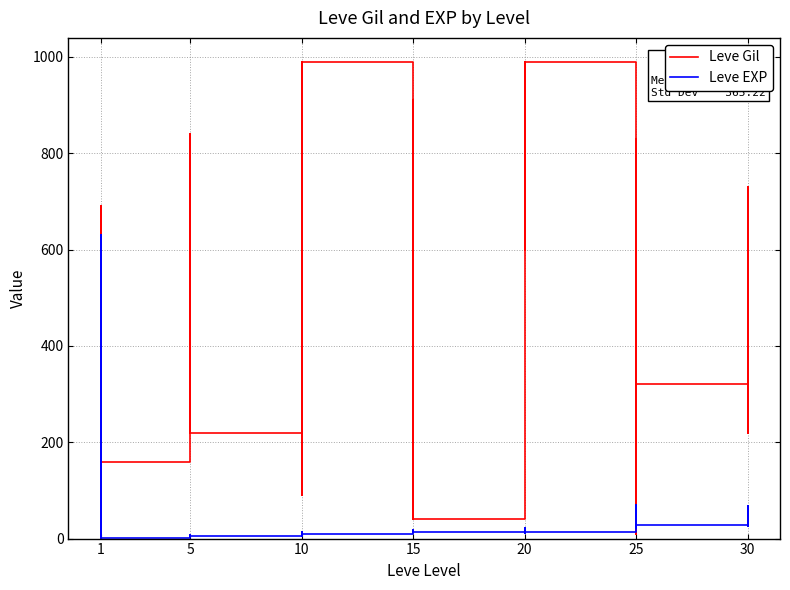

Which series ends up on top after the final intersection of Leve Gil and Leve EXP?

Leve Gil